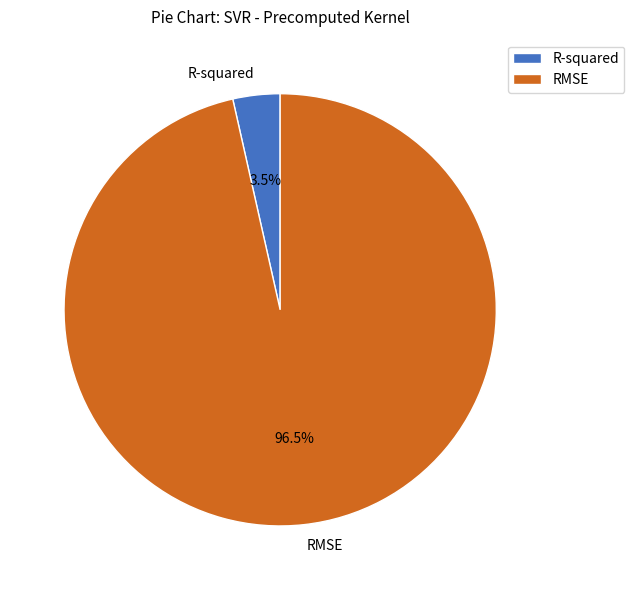

Between RMSE and R-squared, which is larger?

RMSE